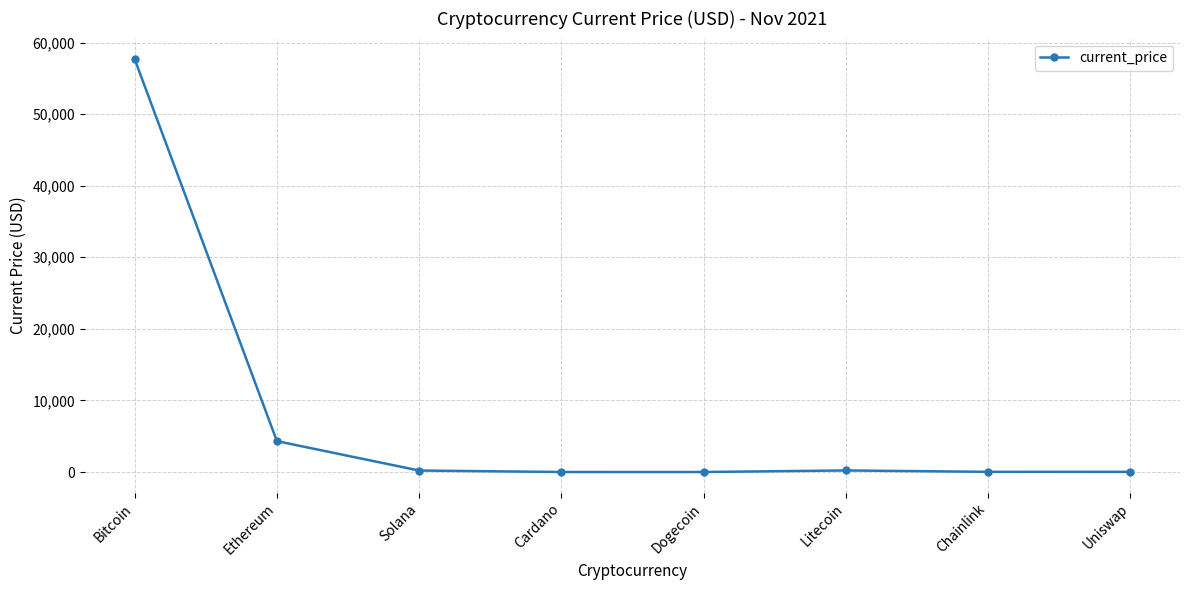

What is the value of the 1st point from the left?

57674.0